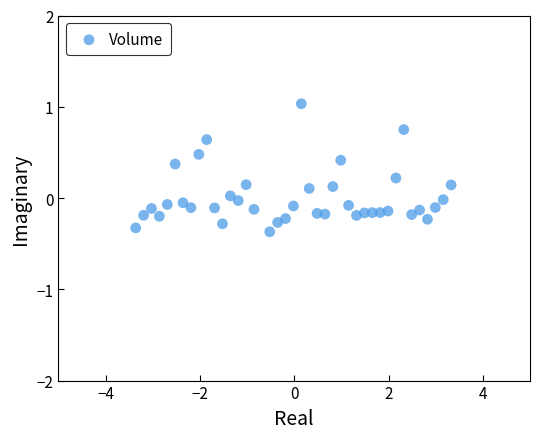

What is the range of X values (max minus min)?

6.7